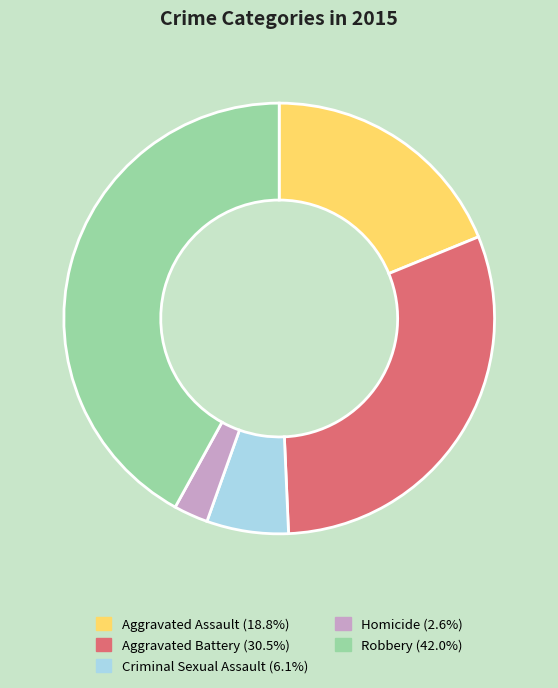

Is the sum of Aggravated Battery and Homicide greater than half?

No